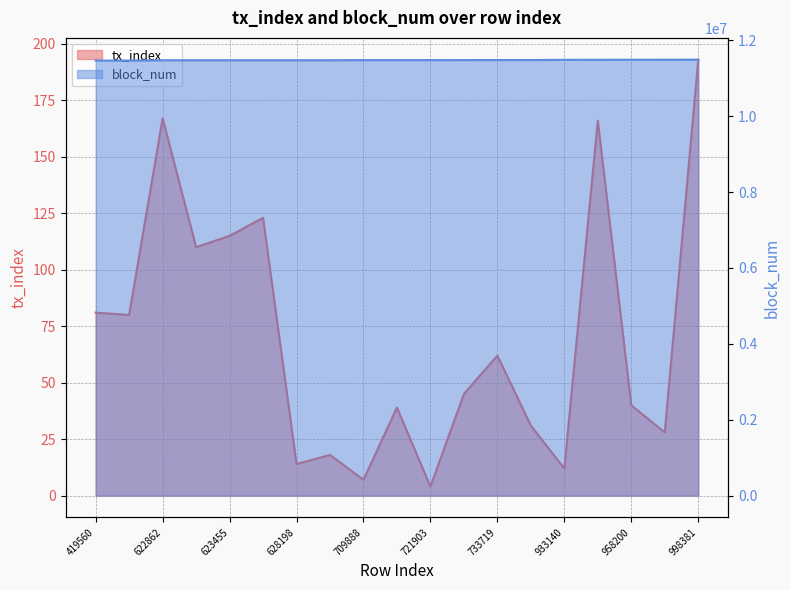

At which category does the chart reach its minimum across all series?

721903